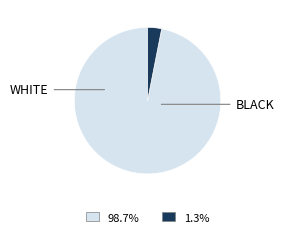

Is there a majority slice in this chart?

Yes